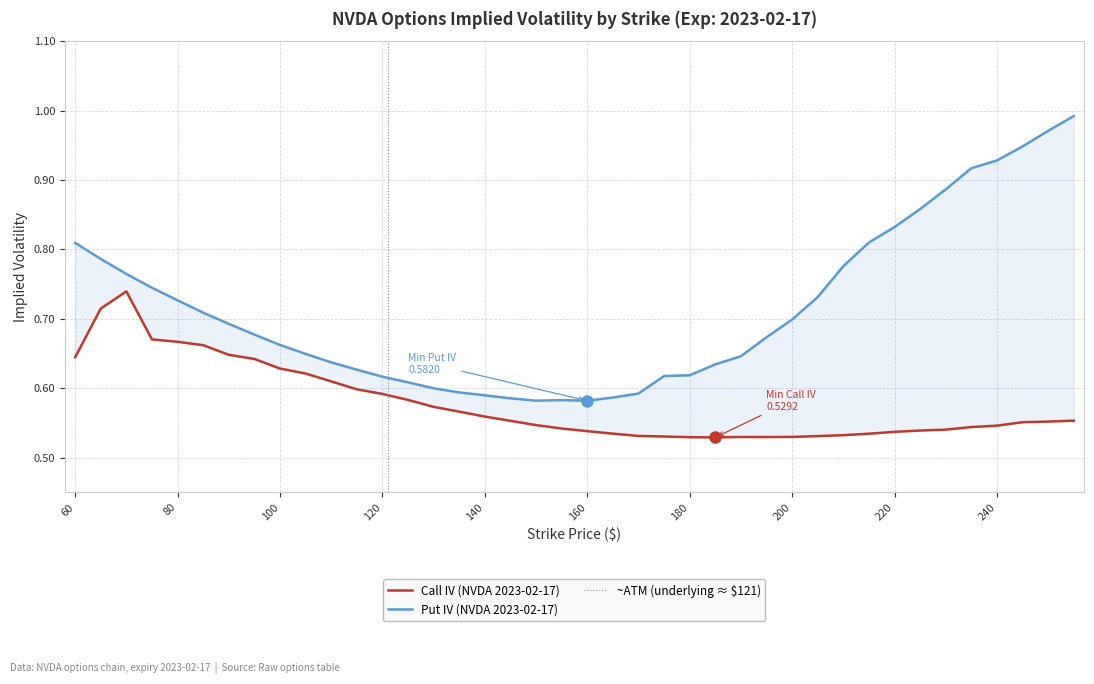

Is the value of Call IV at 205 greater than the value of Put IV at 90?

No